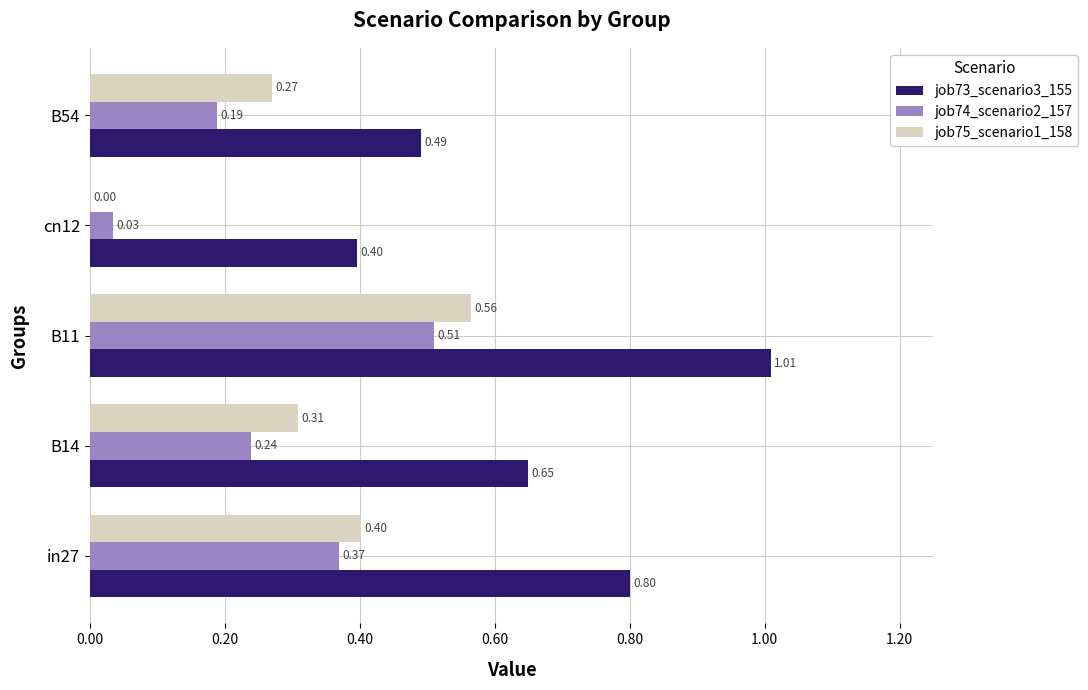

Between cn12 and B54, which series saw the biggest shift?

job75_scenario1_158